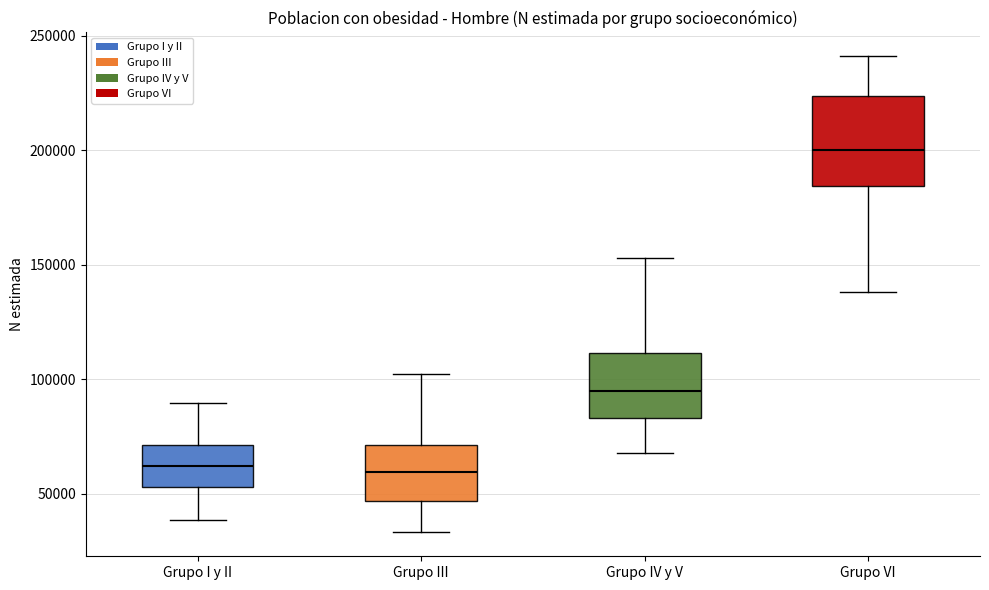

Which box's median line is the highest?

Grupo VI